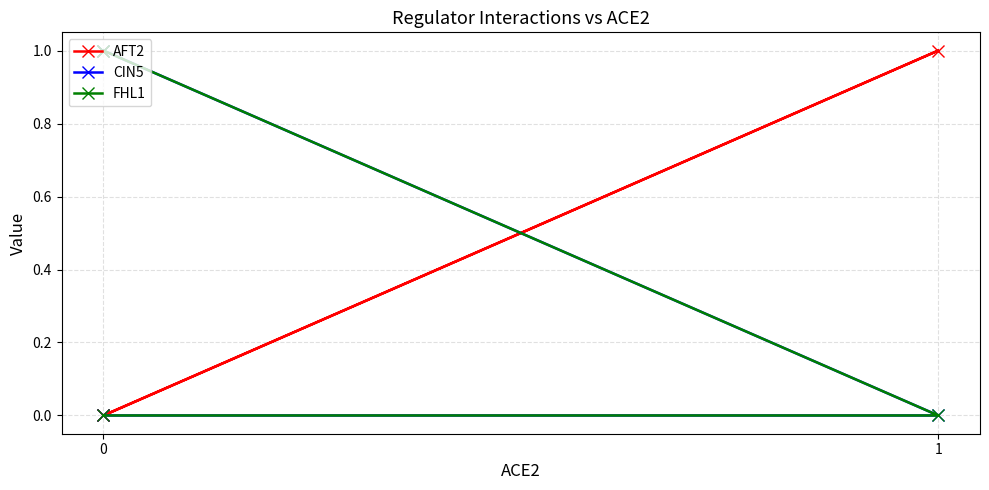

What are all the series names shown in the legend?

AFT2, CIN5, FHL1